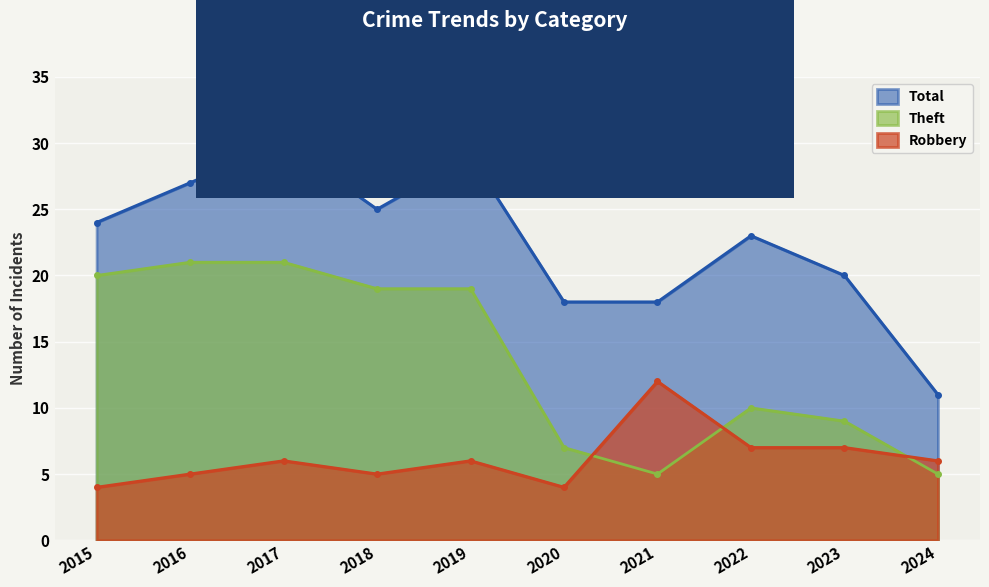

Is the value of Theft at 2016 greater than the value of Total at 2015?

No